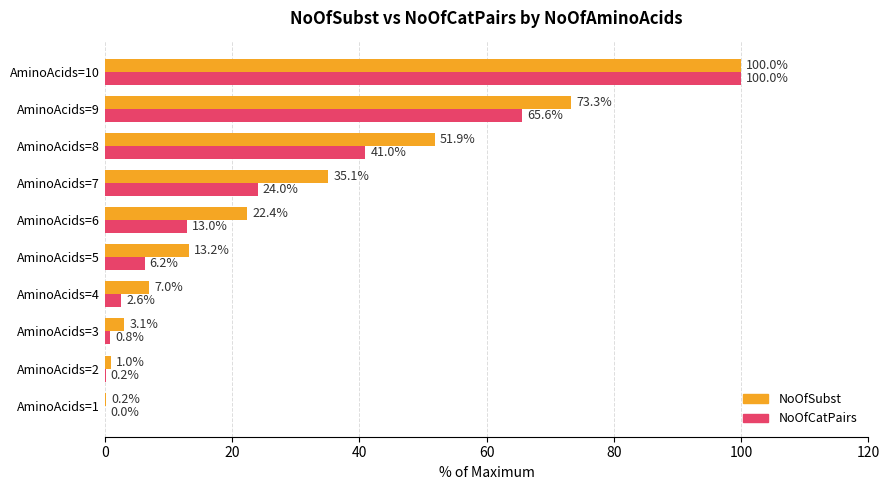

What are all the series names shown in the legend?

NoOfSubst, NoOfCatPairs